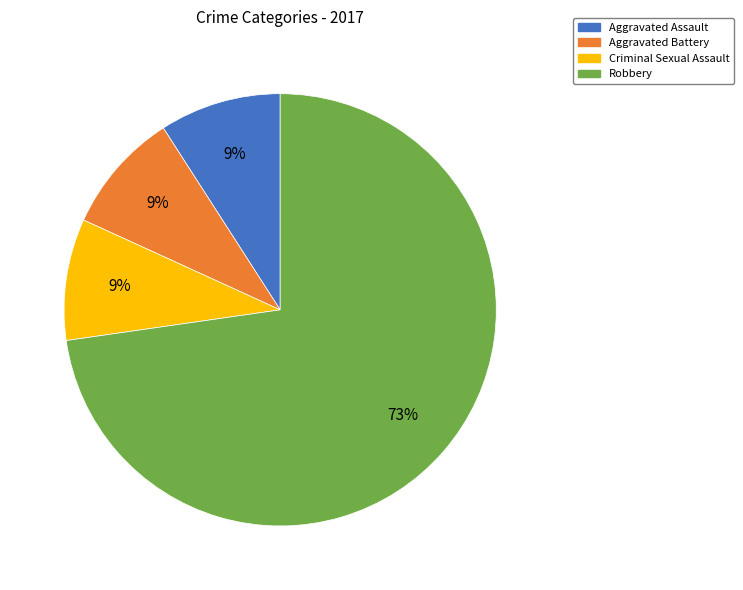

What is the ratio of the value at Aggravated Battery to the value at Aggravated Assault?

1.0